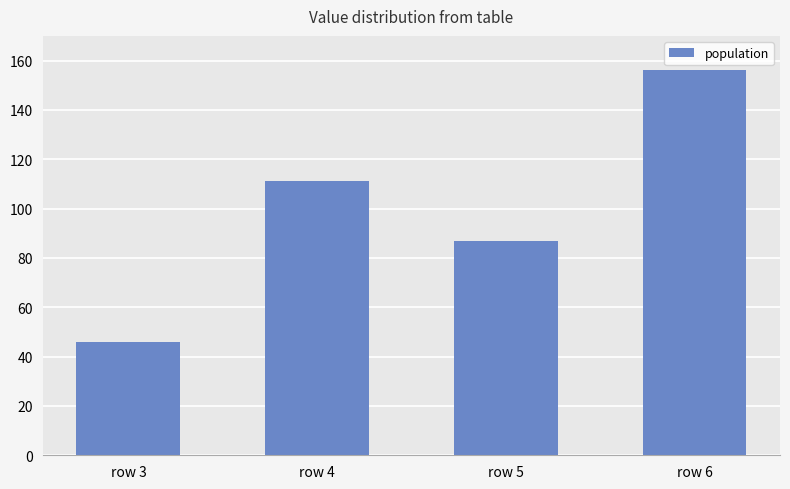

What is the difference between the maximum and second lowest values?

69